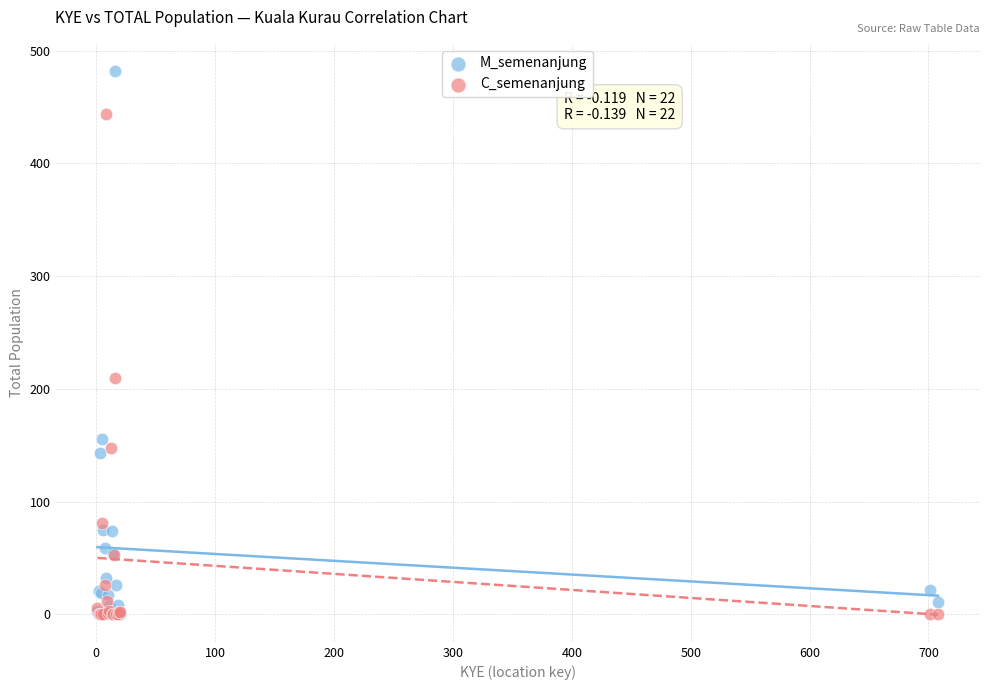

Which series has the widest spread of Y values?

M_semenanjung